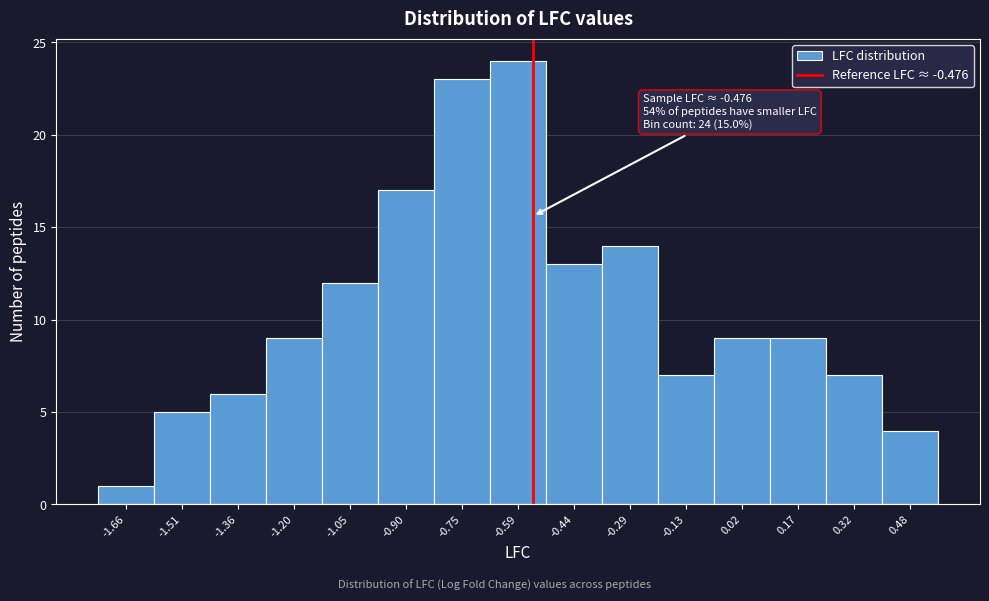

Reading right to left, list all the values displayed in this chart.

4	7	9	9	7	14	13	24	23	17	12	9	6	5	1